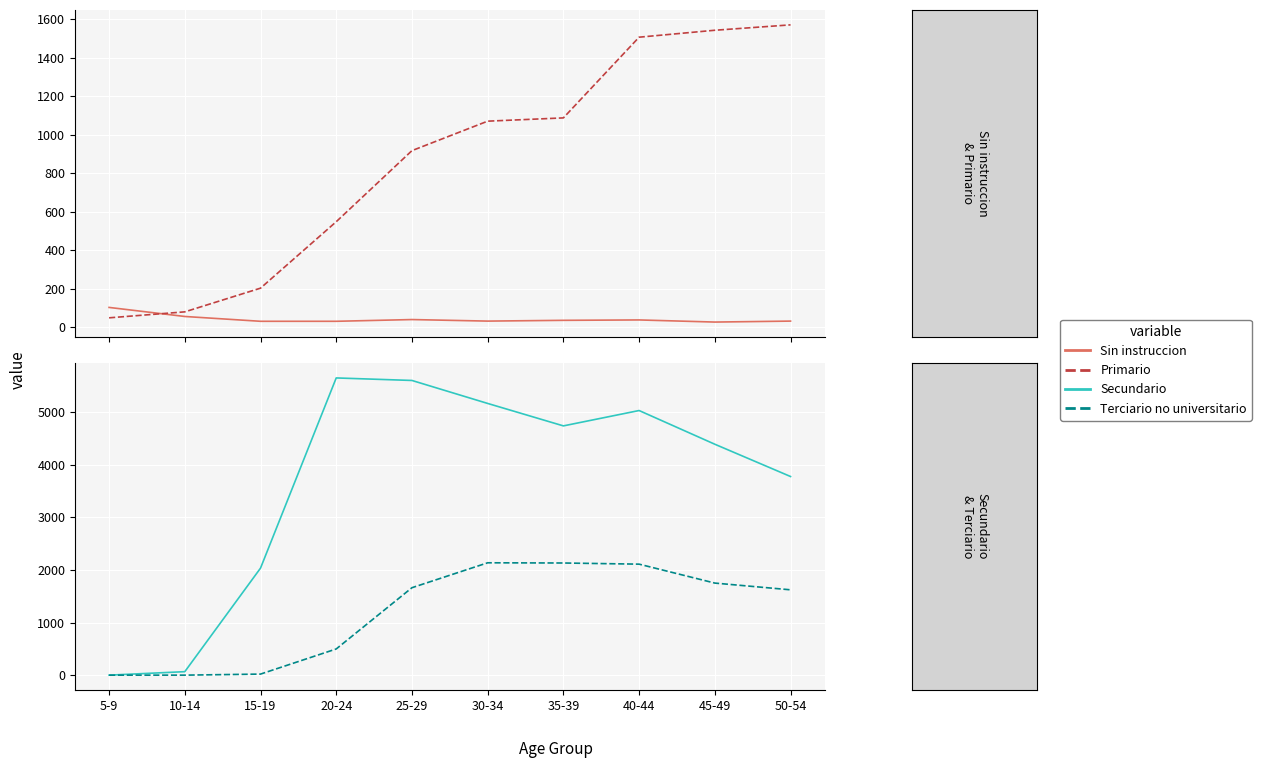

Reading right to left, list all the values displayed in this chart.

Sin instruccion: 50-54=32	45-49=27	40-44=38	35-39=36	30-34=32	25-29=40	20-24=31	15-19=31	10-14=56	5-9=103
Primario: 50-54=1570	45-49=1542	40-44=1506	35-39=1087	30-34=1070	25-29=917	20-24=548	15-19=203	10-14=80	5-9=49
Secundario: 50-54=3778	45-49=4392	40-44=5033	35-39=4741	30-34=5168	25-29=5605	20-24=5653	15-19=2035	10-14=66	5-9=0
Terciario no universitario: 50-54=1623	45-49=1751	40-44=2111	35-39=2133	30-34=2137	25-29=1663	20-24=498	15-19=20	10-14=0	5-9=0